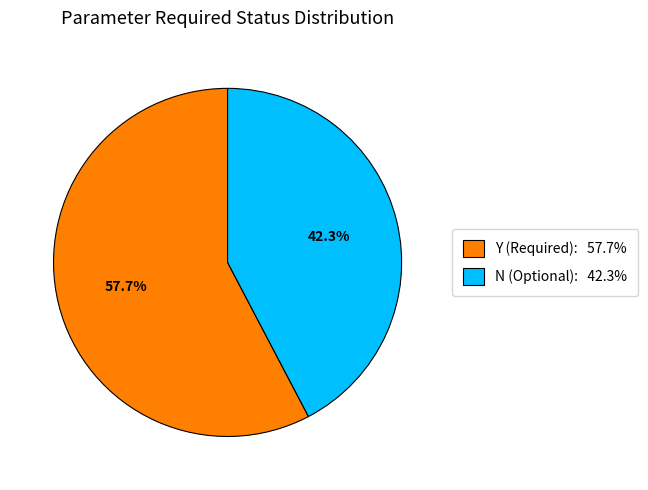

To the nearest percent, what is the difference between the largest and smallest slice percentages?

15%